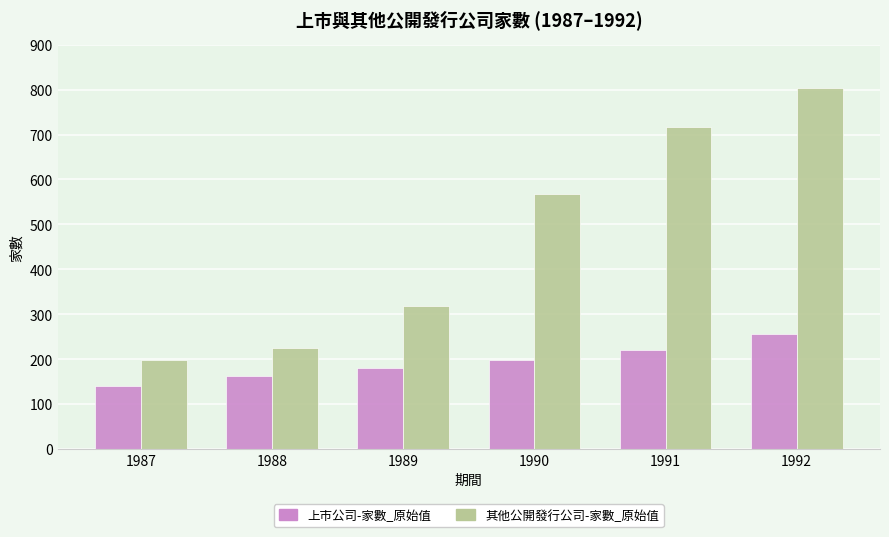

At 1988, list the series in order from largest to smallest.

其他公開發行公司-家數_原始值, 上市公司-家數_原始值